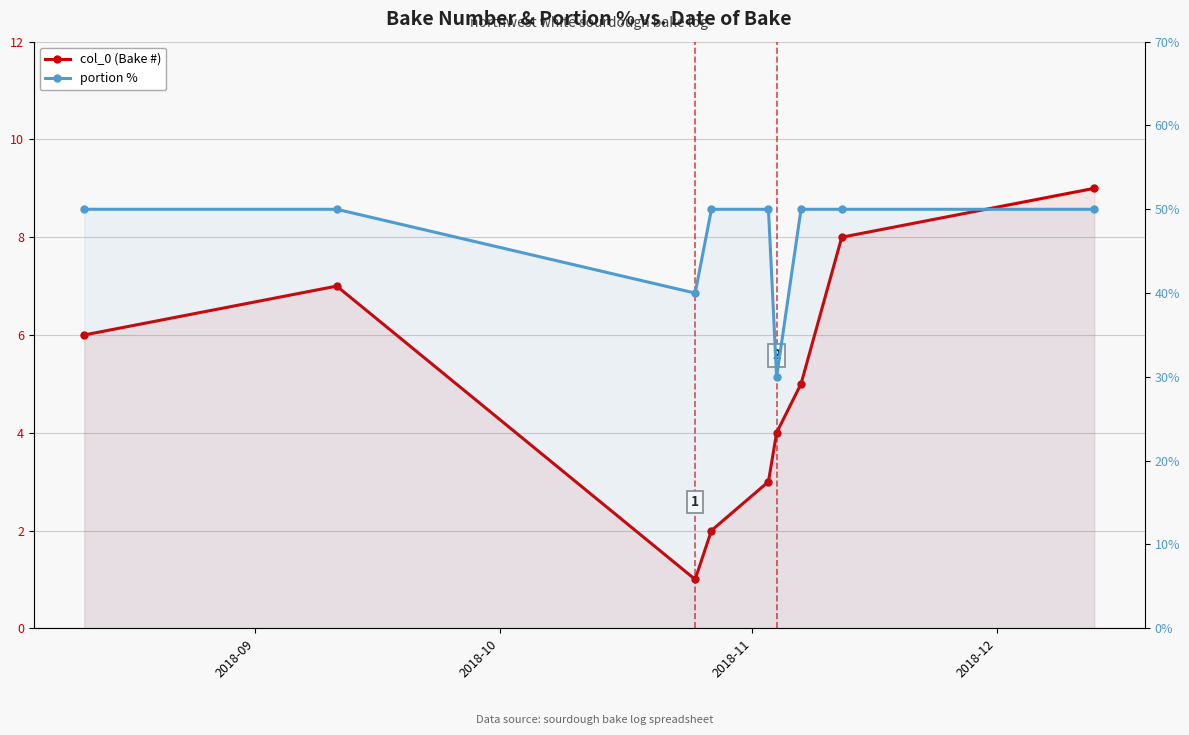

Reading left to right, what are all the values shown in this chart?

col_0 (Bake #): 6	7	1	2	3	4	5	8	9
portion %: 50	50	40	50	50	30	50	50	50